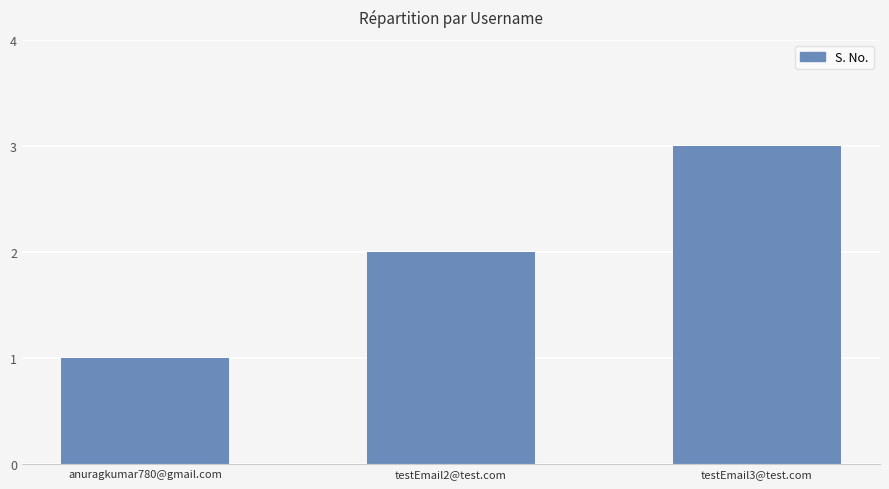

At which category does the chart reach its peak across all series?

testEmail3@test.com